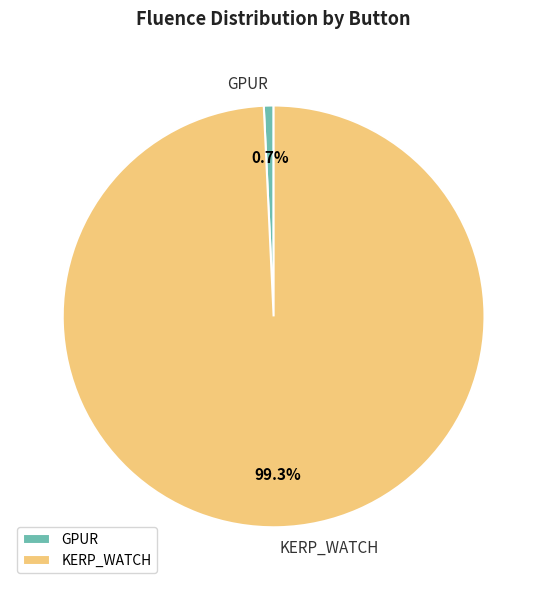

What percentage is the GPUR slice, to the nearest percent?

1%